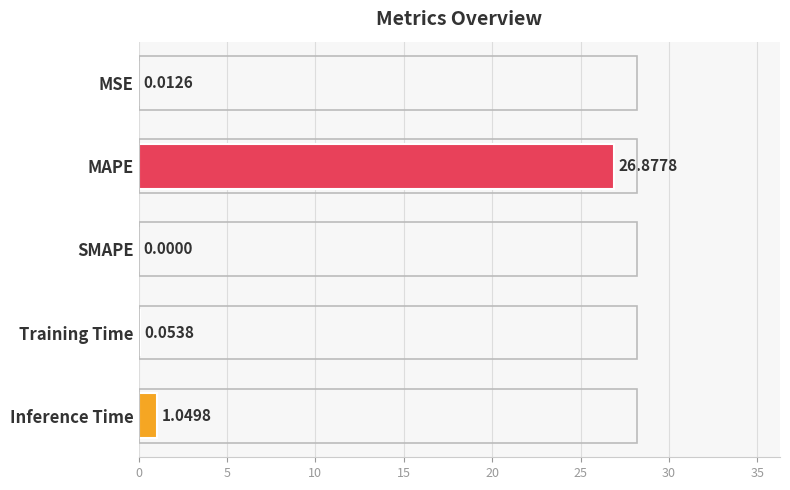

How many data points are above 0?

4